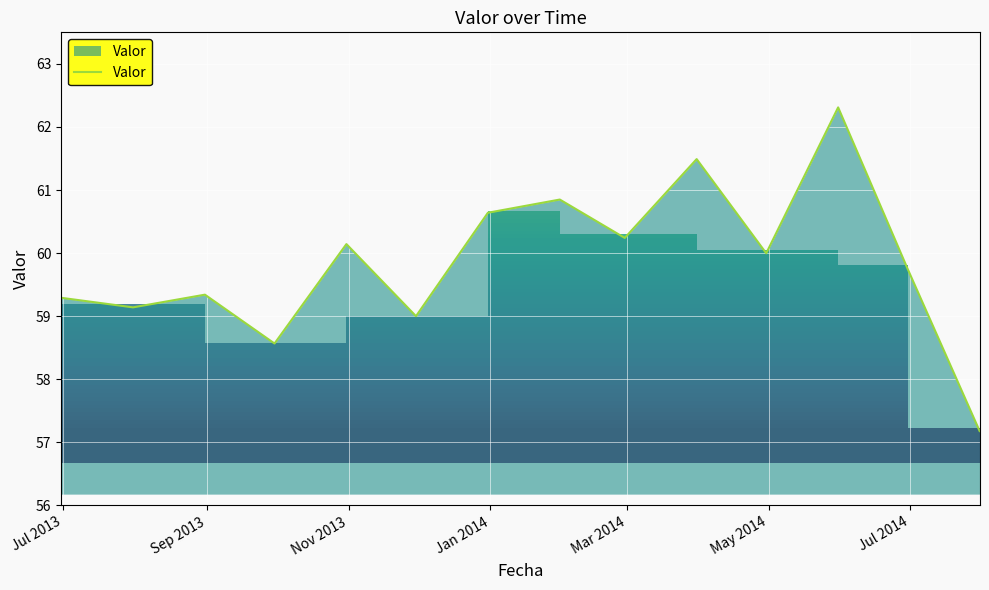

What is the sum of all values?

837.9